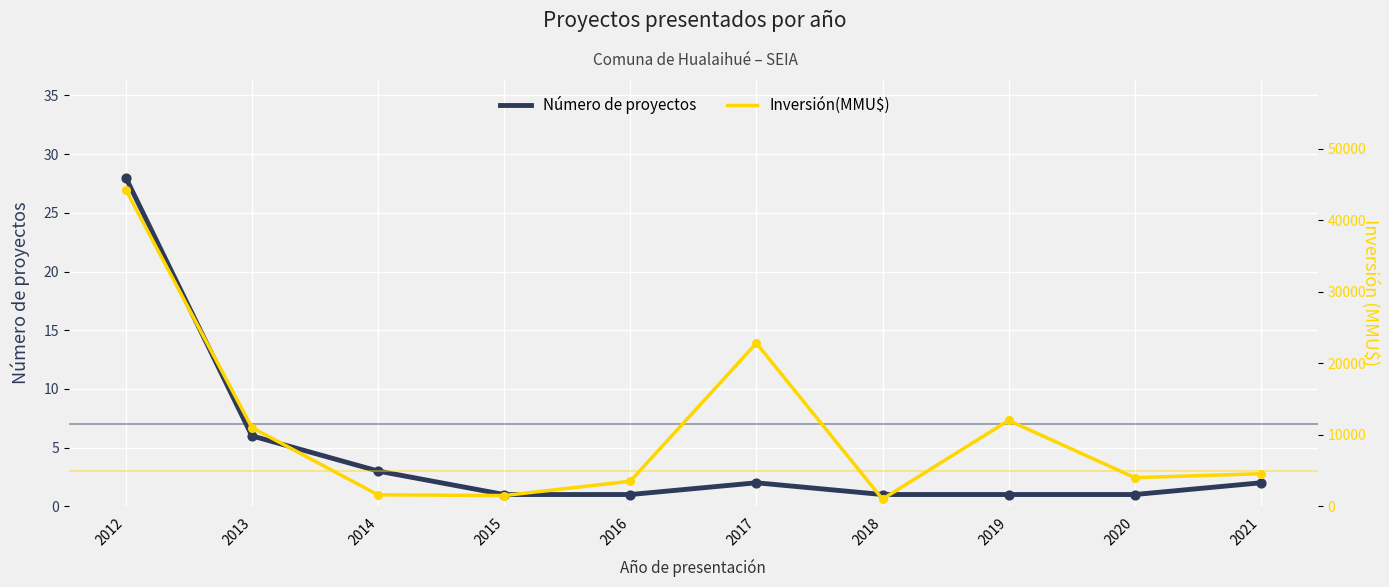

What are all the series names shown in the legend?

Número de proyectos, Inversión(MMU$)